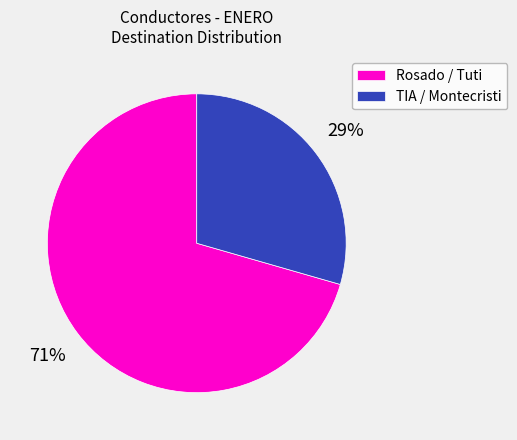

To the nearest percent, what percentage of the pie is Rosado / Tuti?

71%